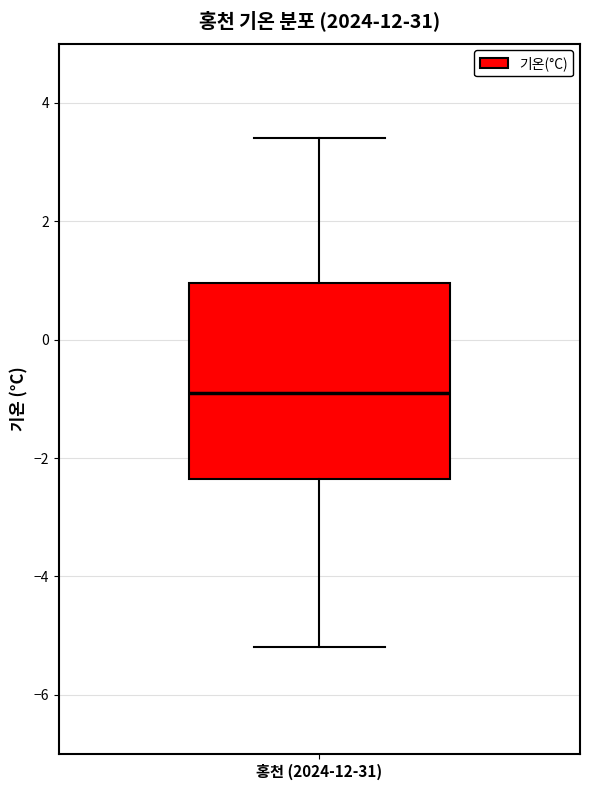

Where does the upper whisker of the box for 홍천 (2024-12-31) end on the y-axis? The values are not printed on the chart, so give them approximately, as read against the axis.

3.4